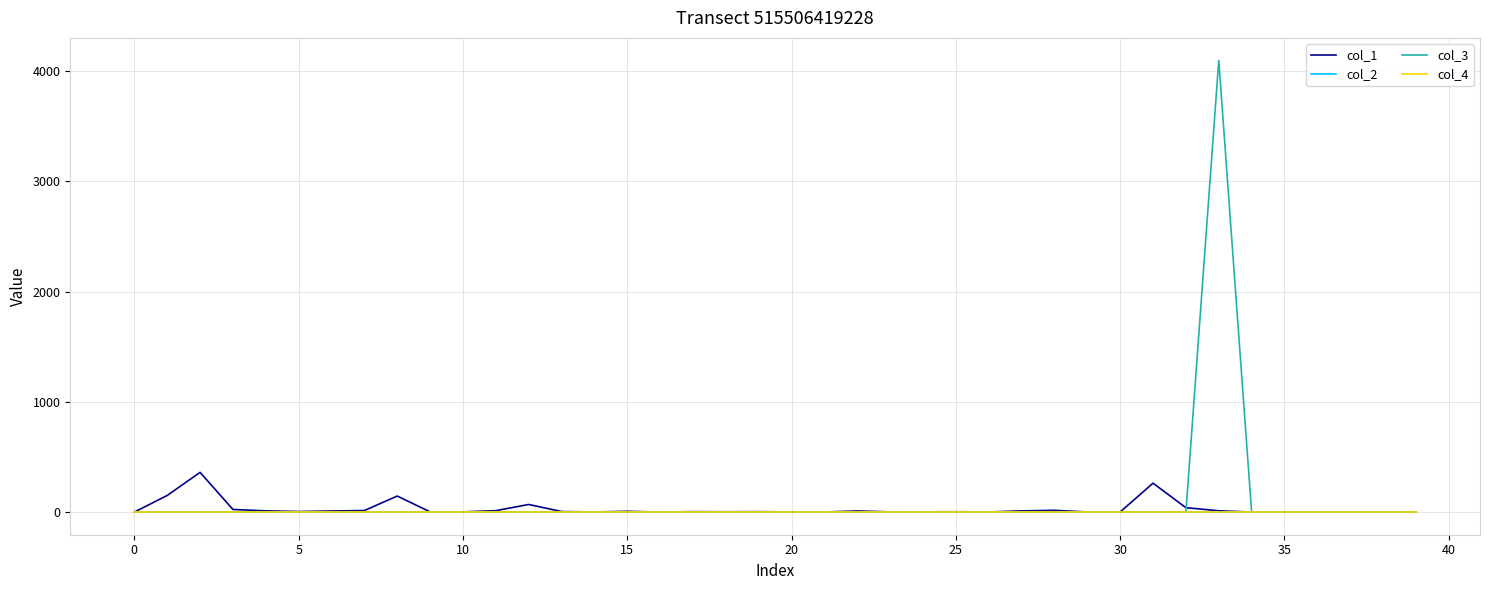

What is the maximum value shown in the chart?

4096.0